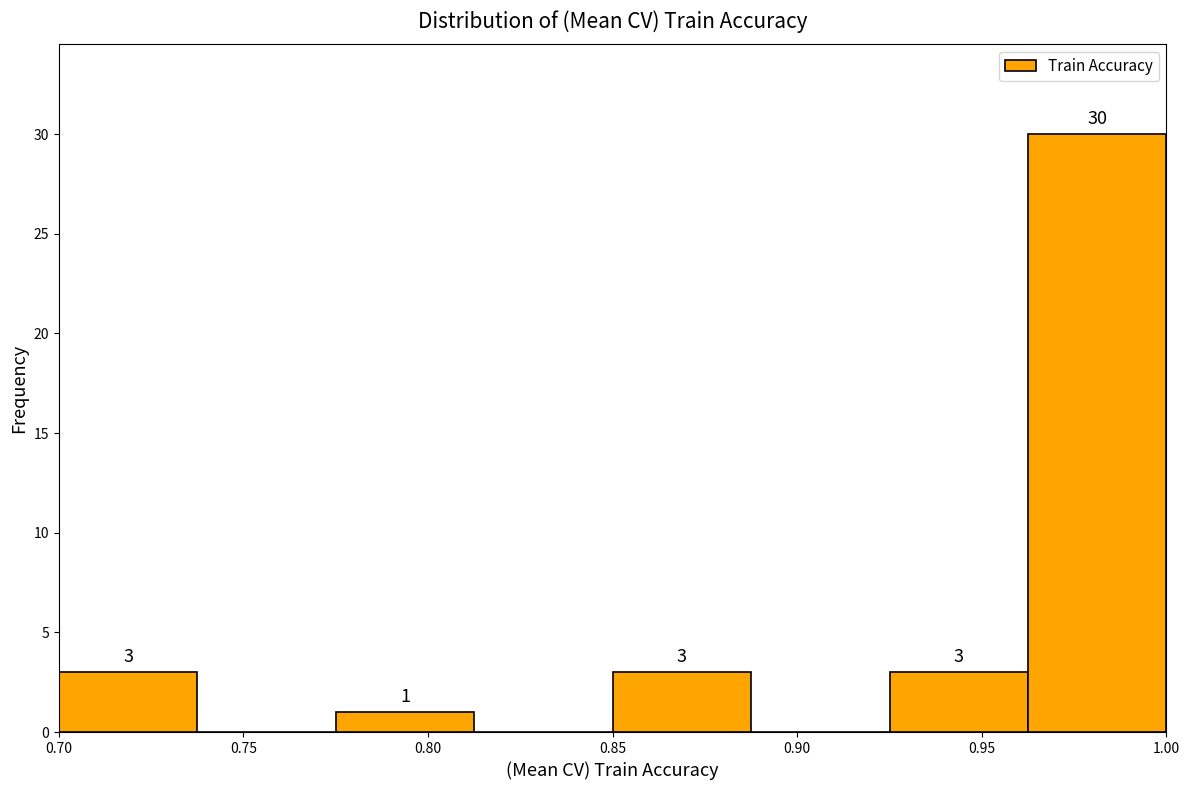

Which range on the x-axis has the tallest bar?

0.965 to 1.000